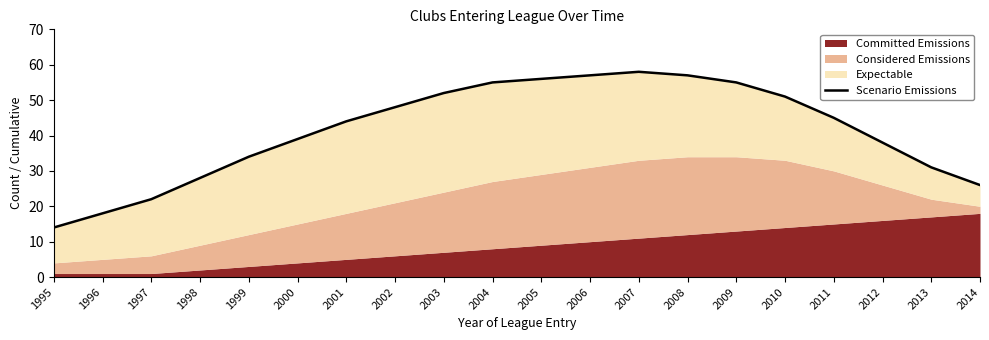

The chart shows a value of 29 at 1997. True or false?

False